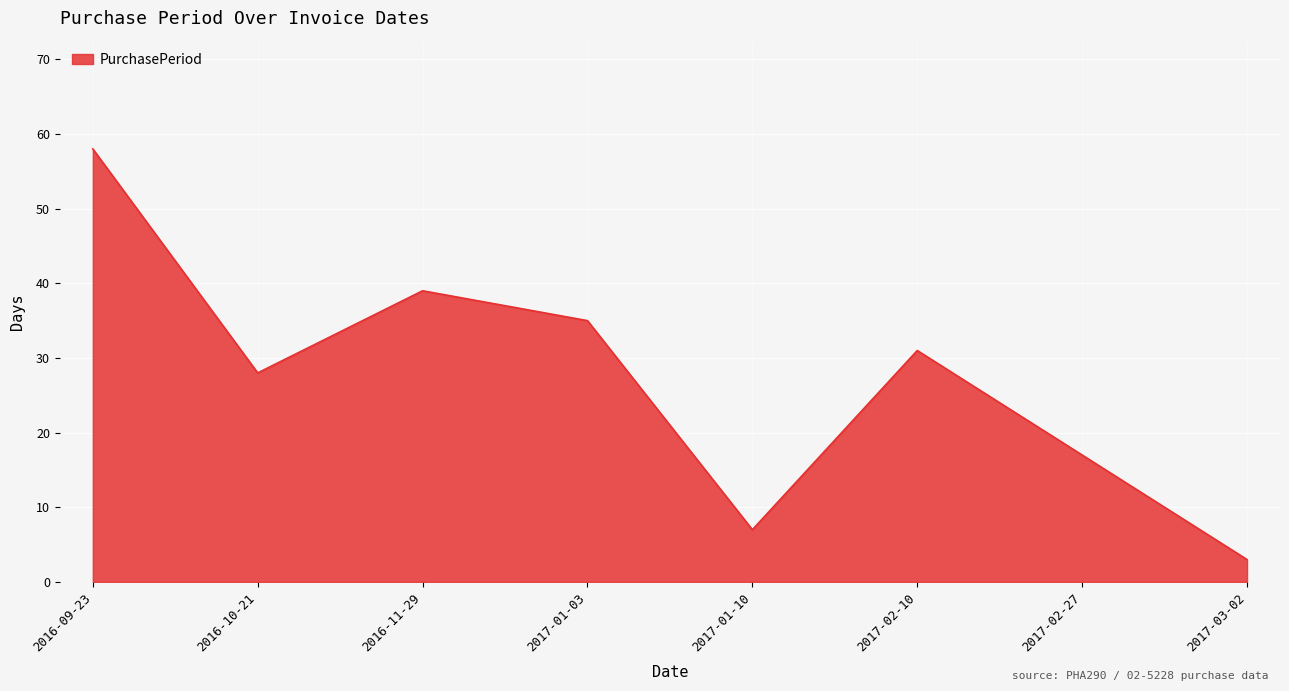

How many interior local valleys (lower than both neighbors) does the data have?

2